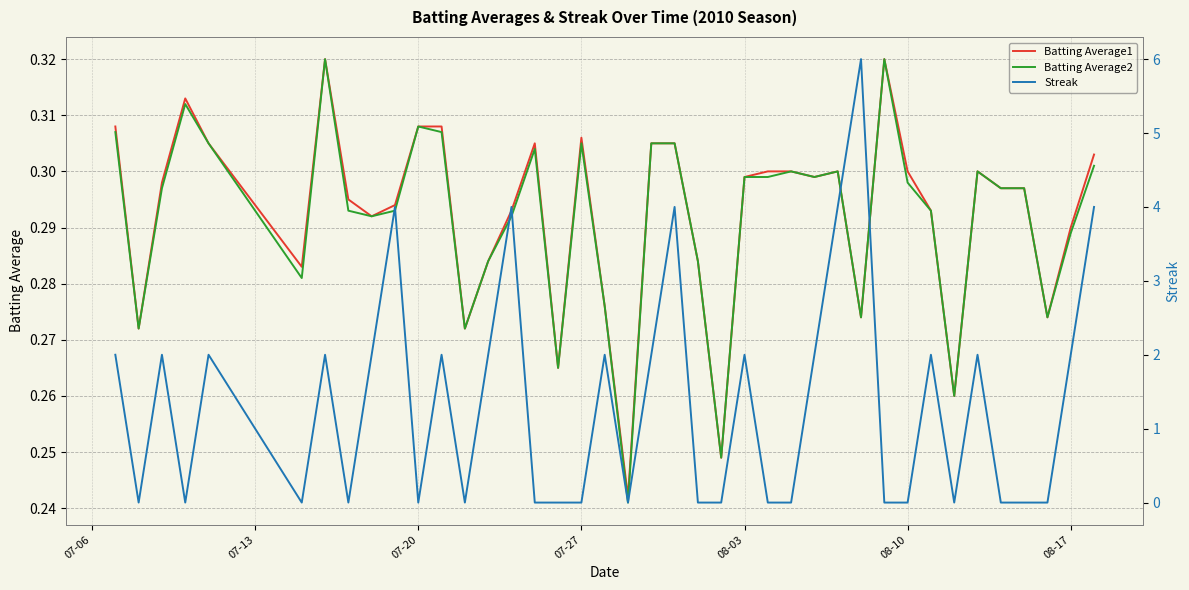

True or false: Batting Average2 has a value of 0.5 at 08-10.

False